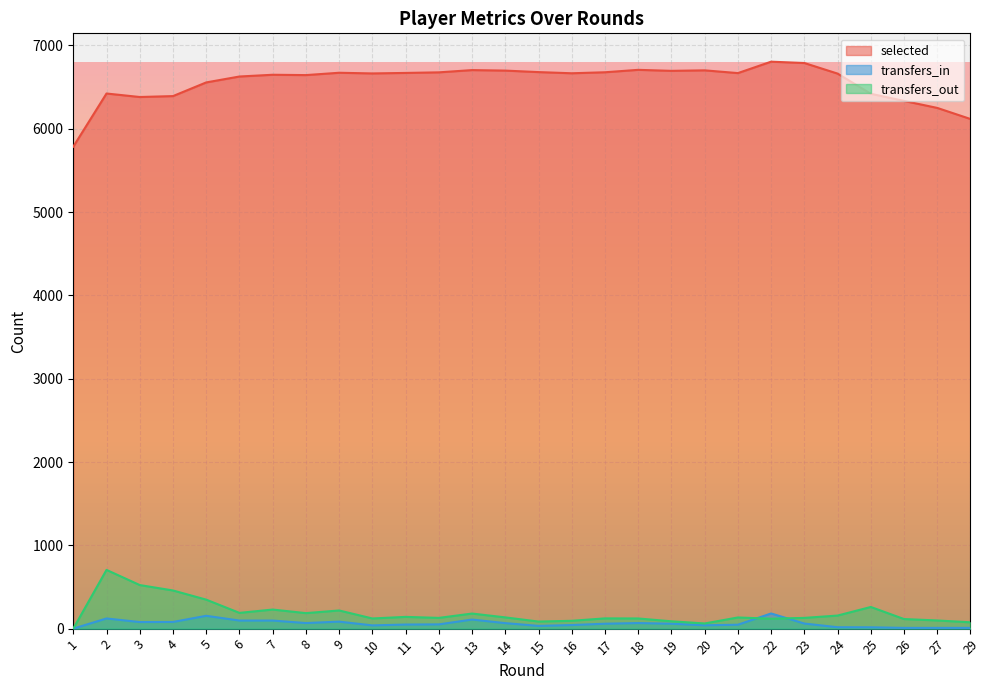

True or false: transfers_out has more than 1 points higher than both neighbors.

True